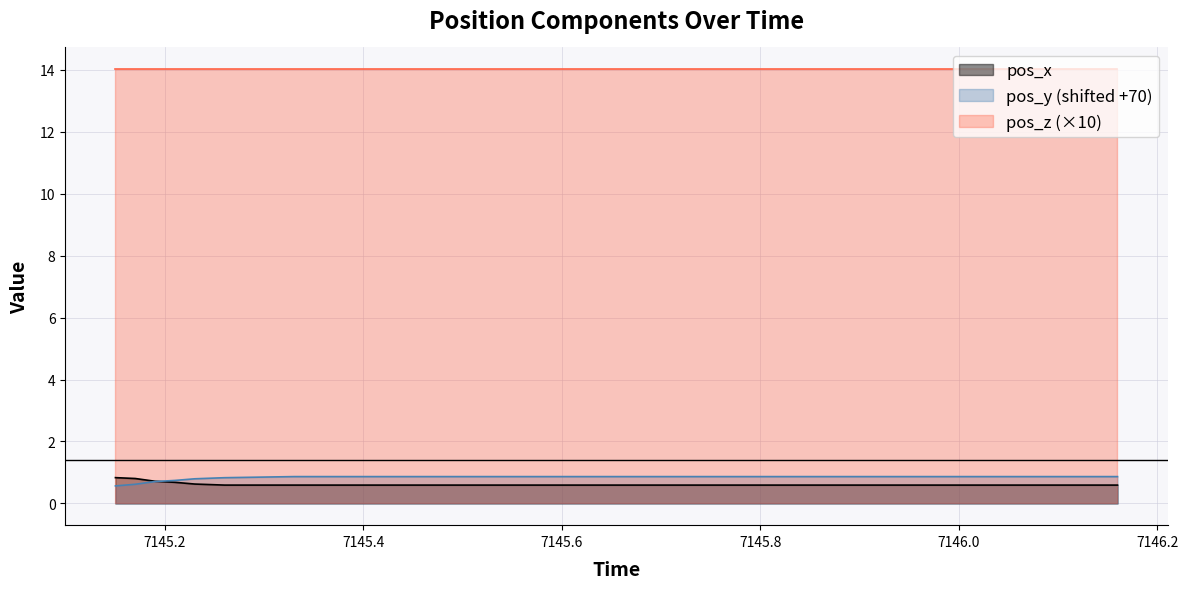

How many data points does each series have?

19